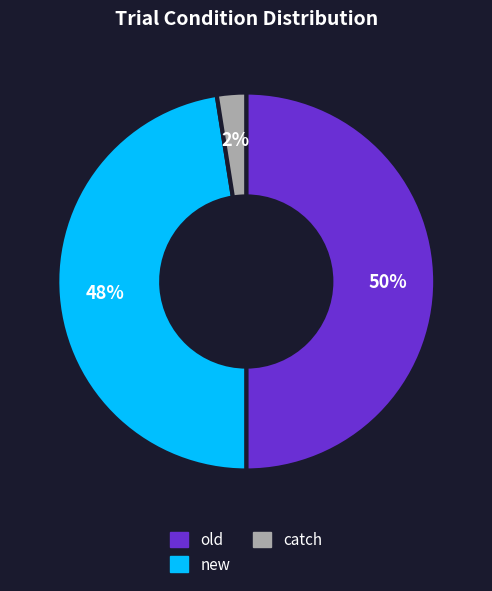

What is the smallest slice in the pie chart?

catch